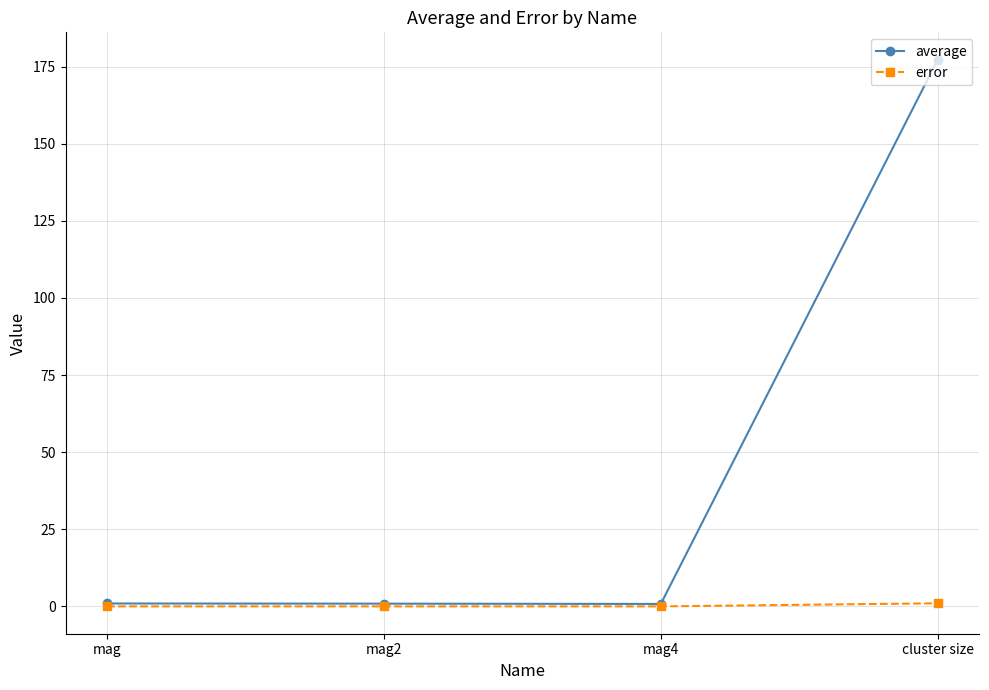

What is the greatest value displayed?

177.3